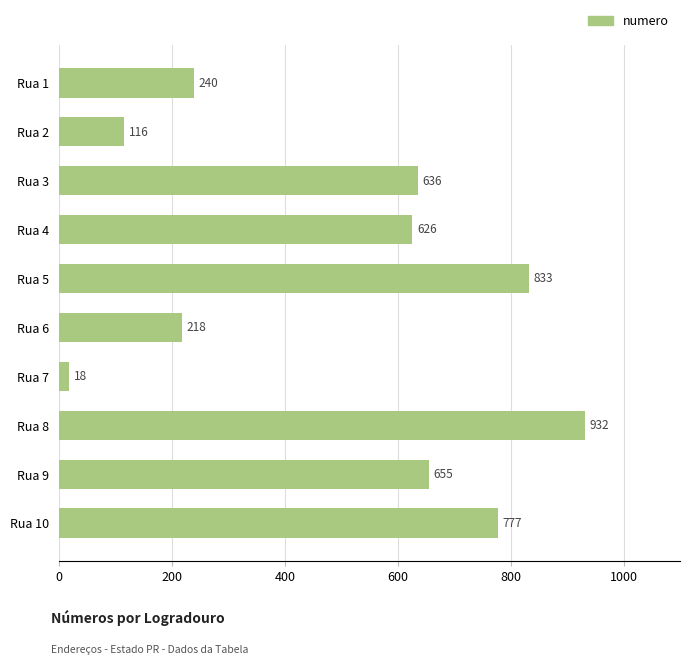

What is the value of the 2nd bar from the top?

116